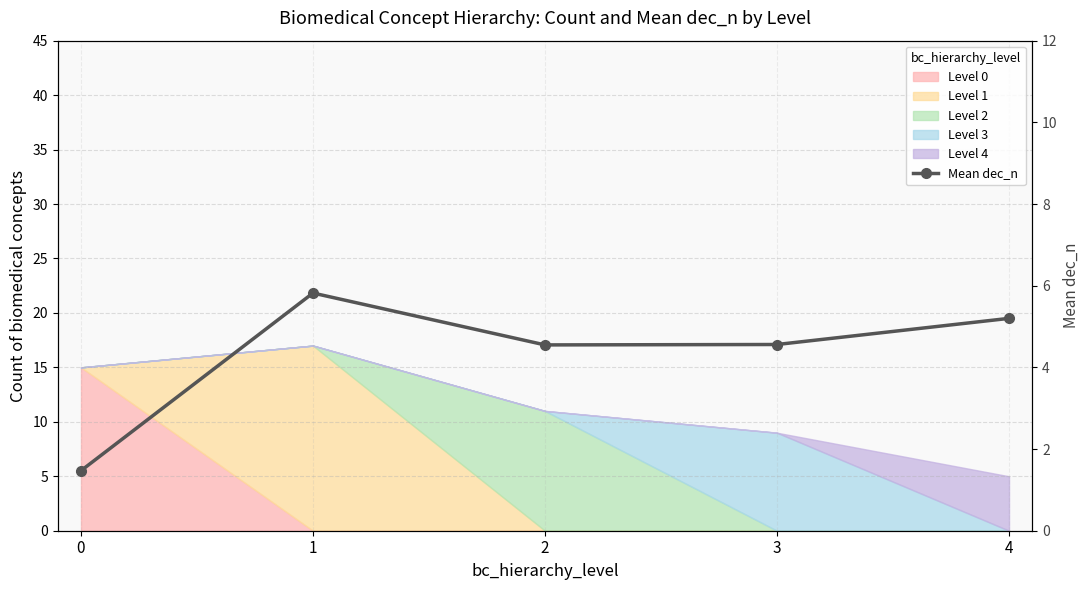

What is the ratio of the value at 3 to the value at 4?

0.9